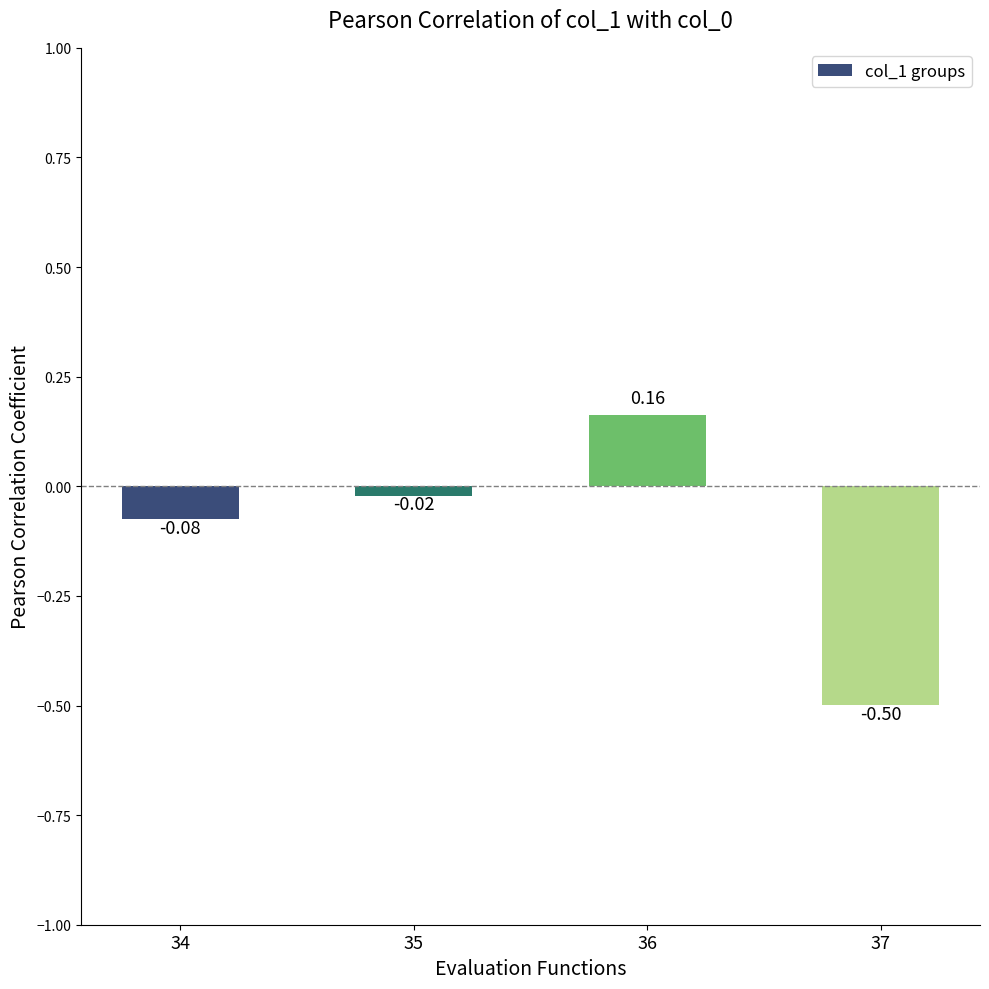

Which has a higher value, 36 or 35?

36